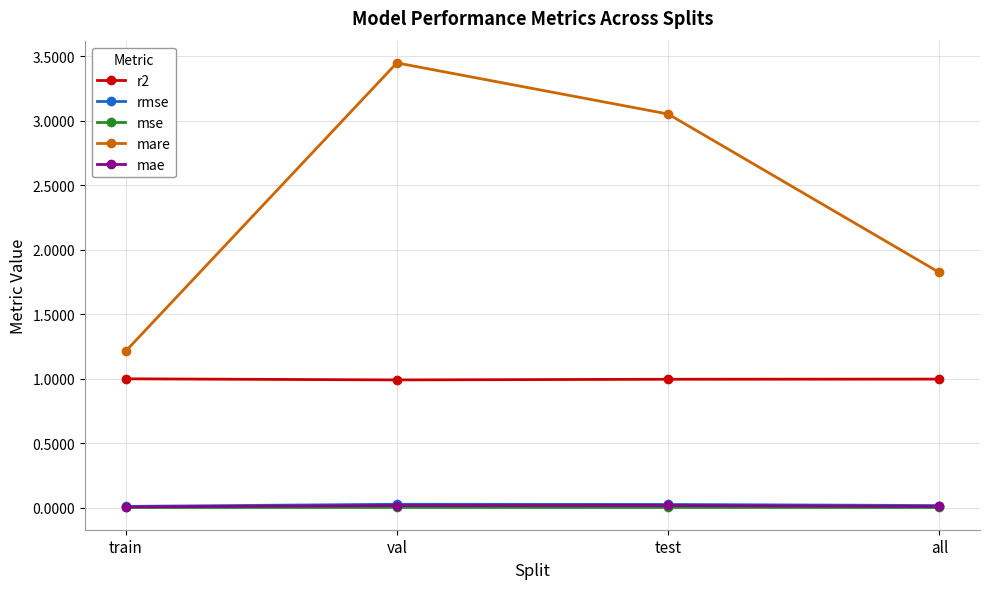

Which category has the highest value across all series?

val